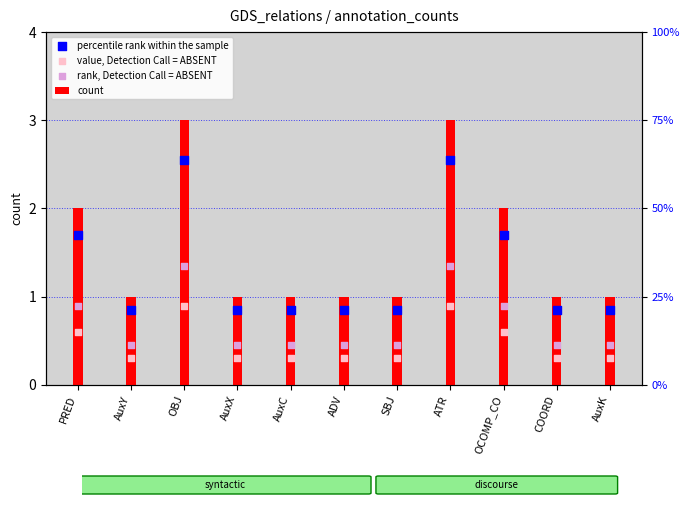

Which series contains the highest Y value?

count